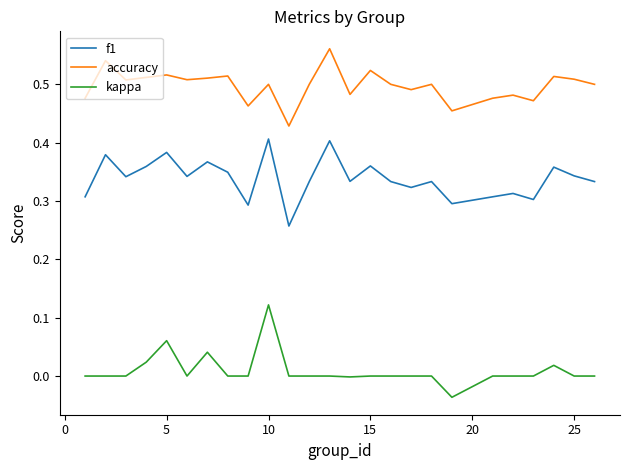

Which series has the largest total across all categories?

accuracy